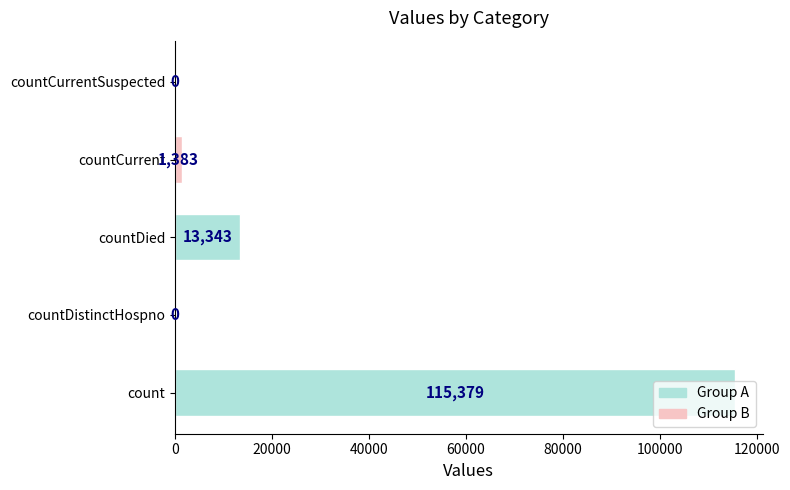

Count the number of data series in this chart.

1